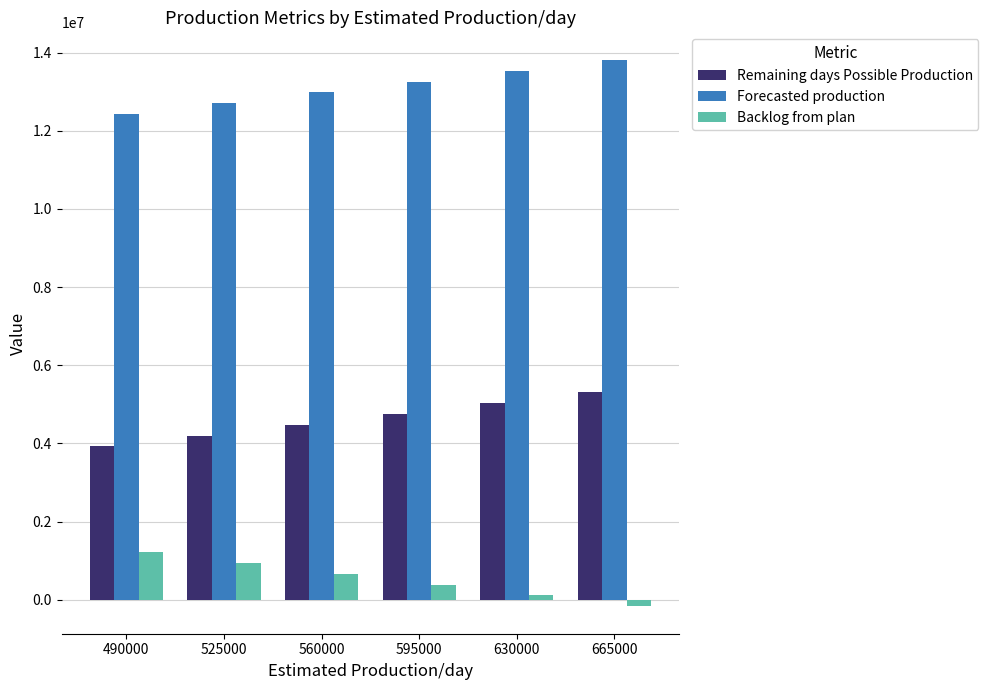

What are all the series names shown in the legend?

Remaining days Possible Production, Forecasted production, Backlog from plan